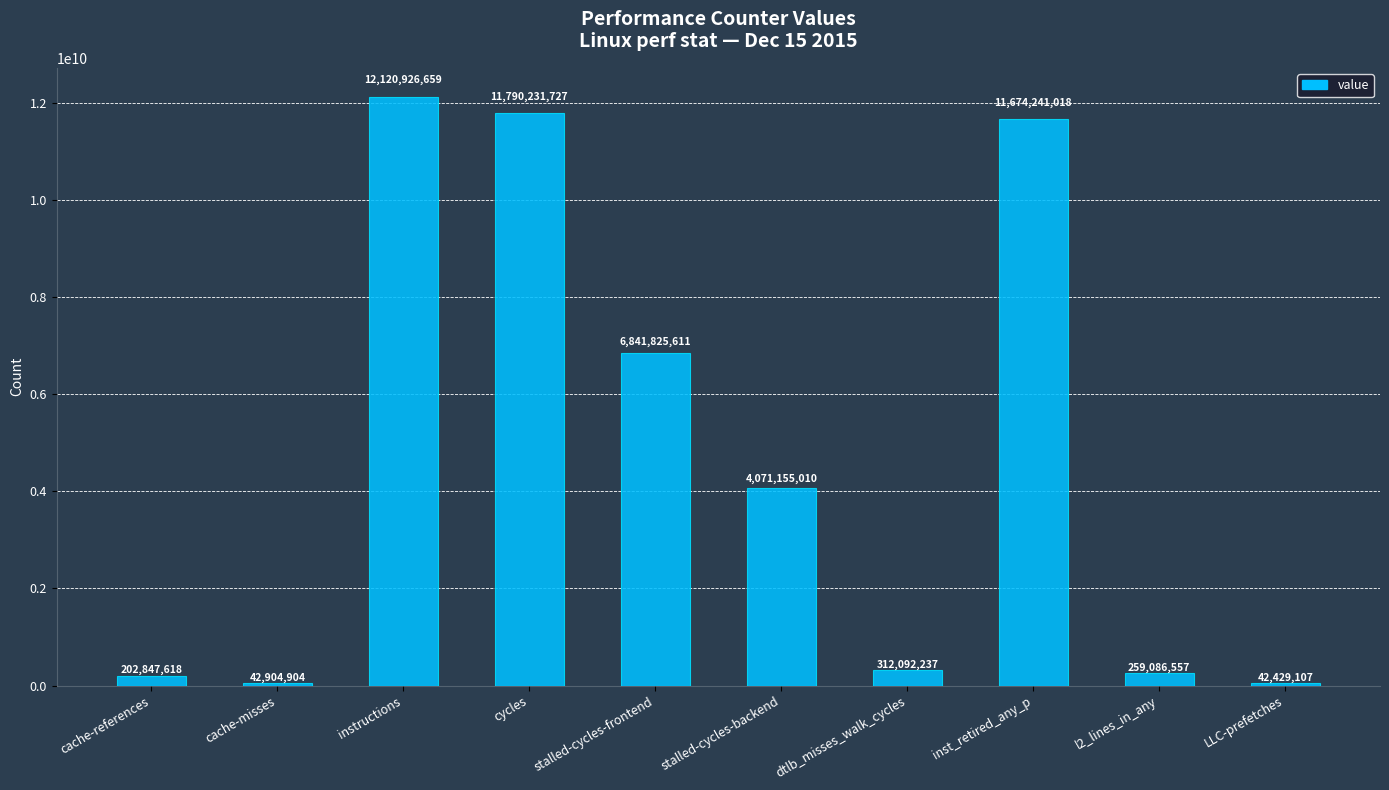

Rank the categories by value from lowest to highest.

LLC-prefetches, cache-misses, cache-references, l2_lines_in_any, dtlb_misses_walk_cycles, stalled-cycles-backend, stalled-cycles-frontend, inst_retired_any_p, cycles, instructions